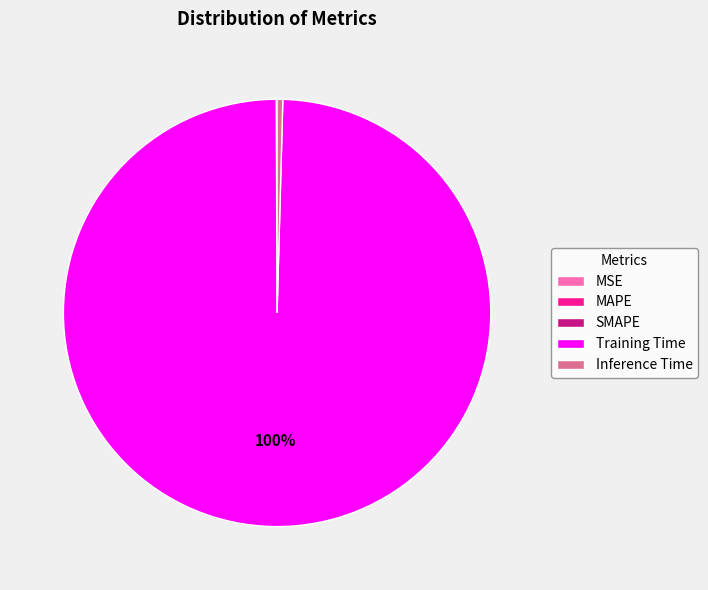

To the nearest percent, what is the combined percentage of Inference Time and Training Time?

100%